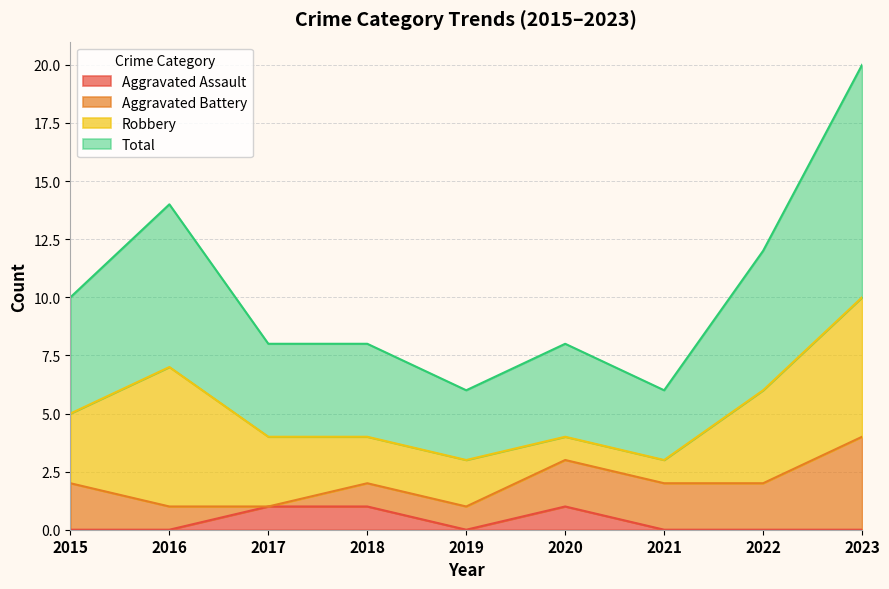

How many data points does each series have?

9